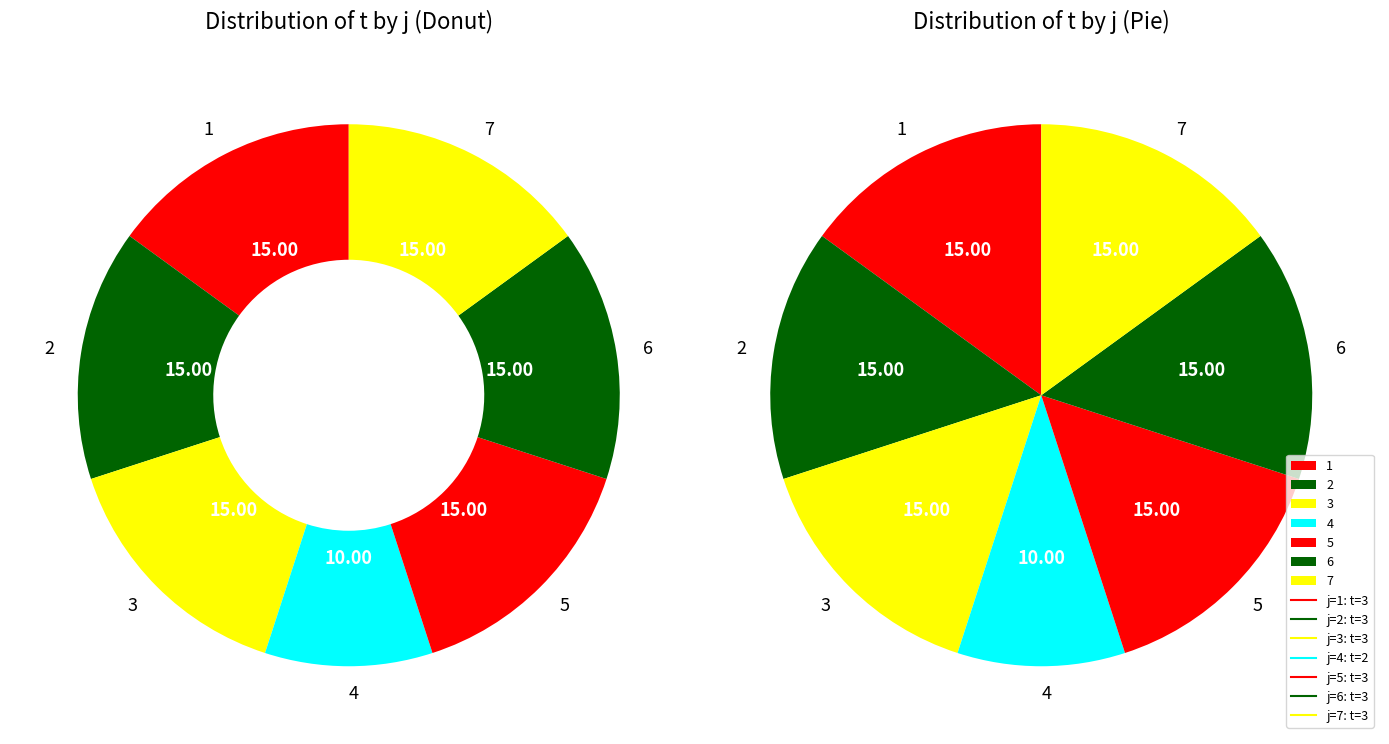

True or false: 4 accounts for 10% of the total.

True